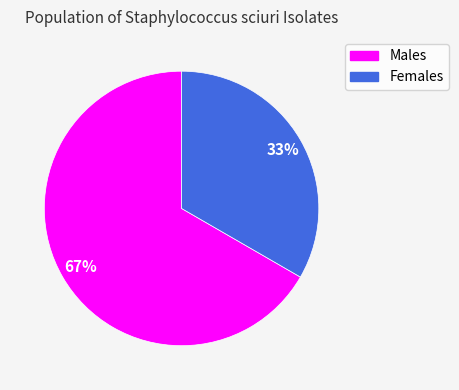

Does any single category account for the majority?

Yes